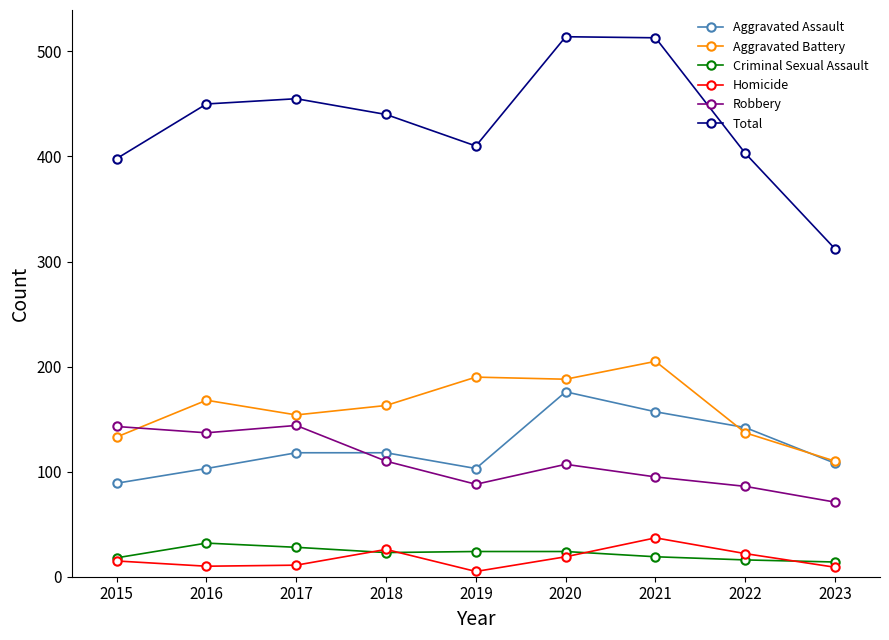

What is the minimum value for Robbery?

71